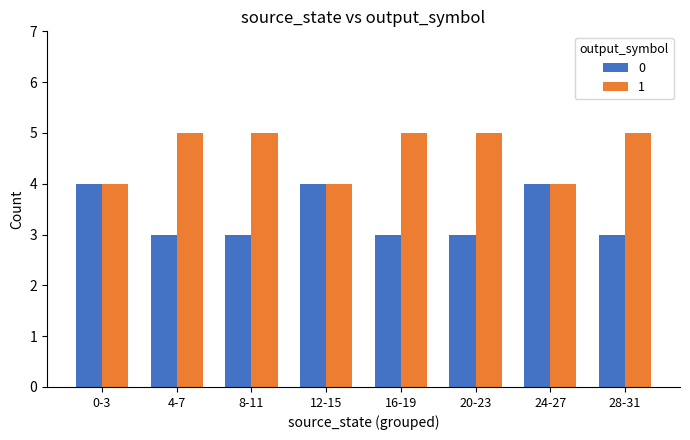

What is the sum of all 0 values?

27